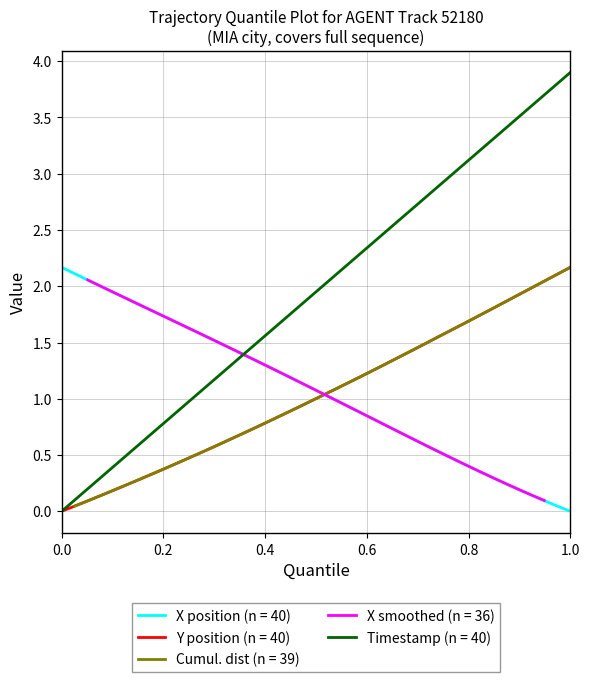

True or false: X has more than 2 points higher than both neighbors.

False